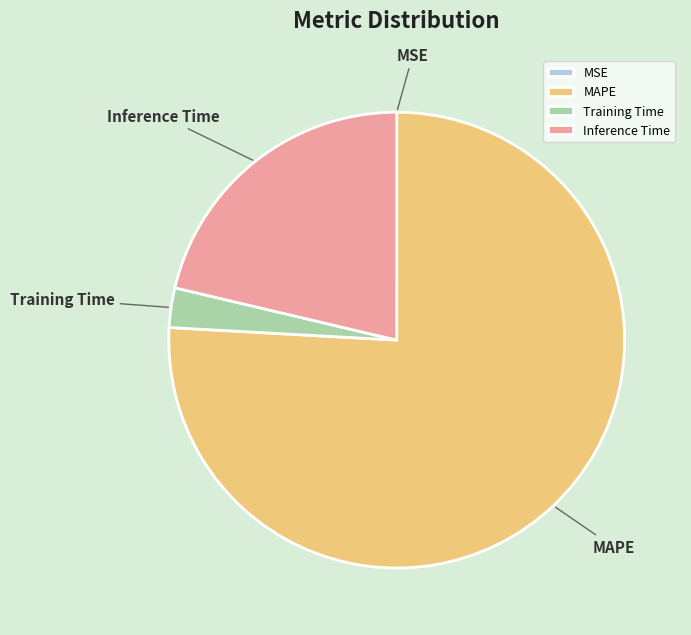

The MAPE slice represents 88% of the pie. True or false?

False